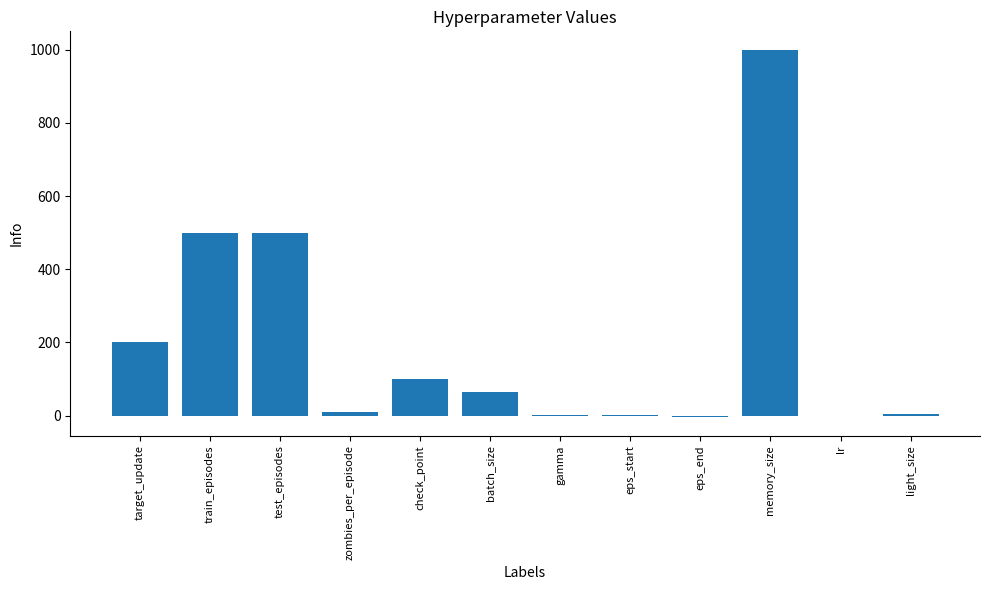

Which has a higher value, test_episodes or lr?

test_episodes